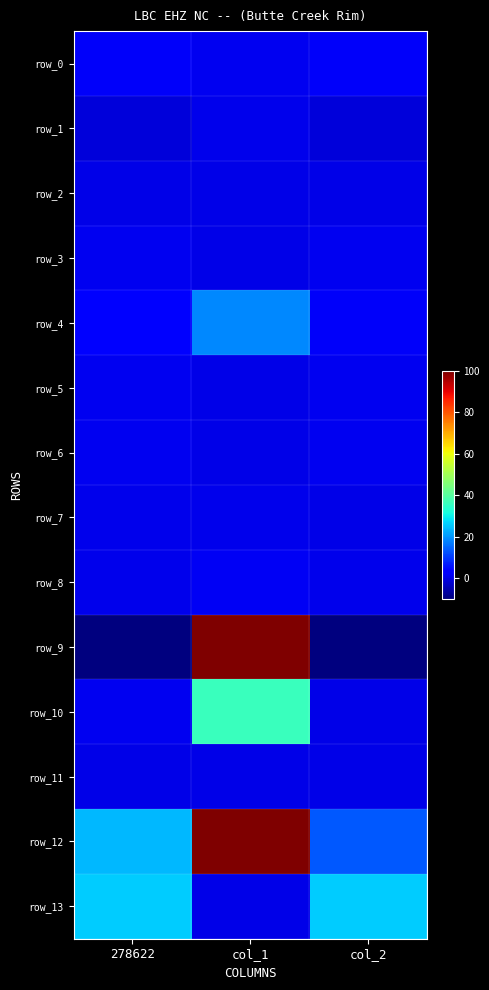

Where is row_6 nearest to the value 0?

col_1